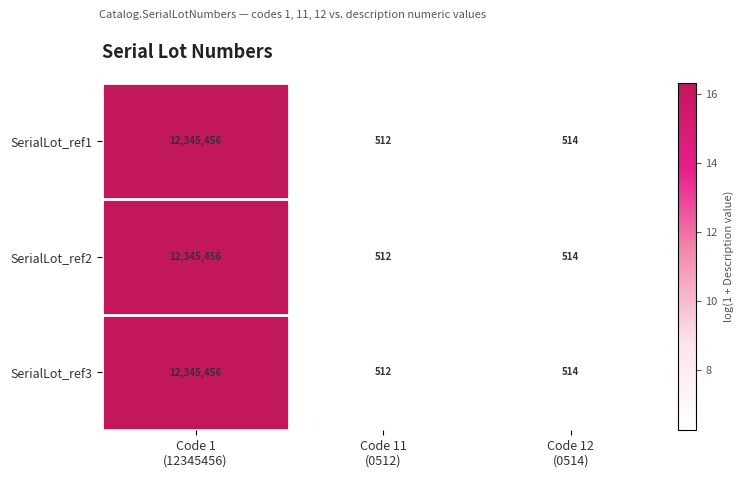

What is the lowest value of the SerialLot_ref1 series?

512